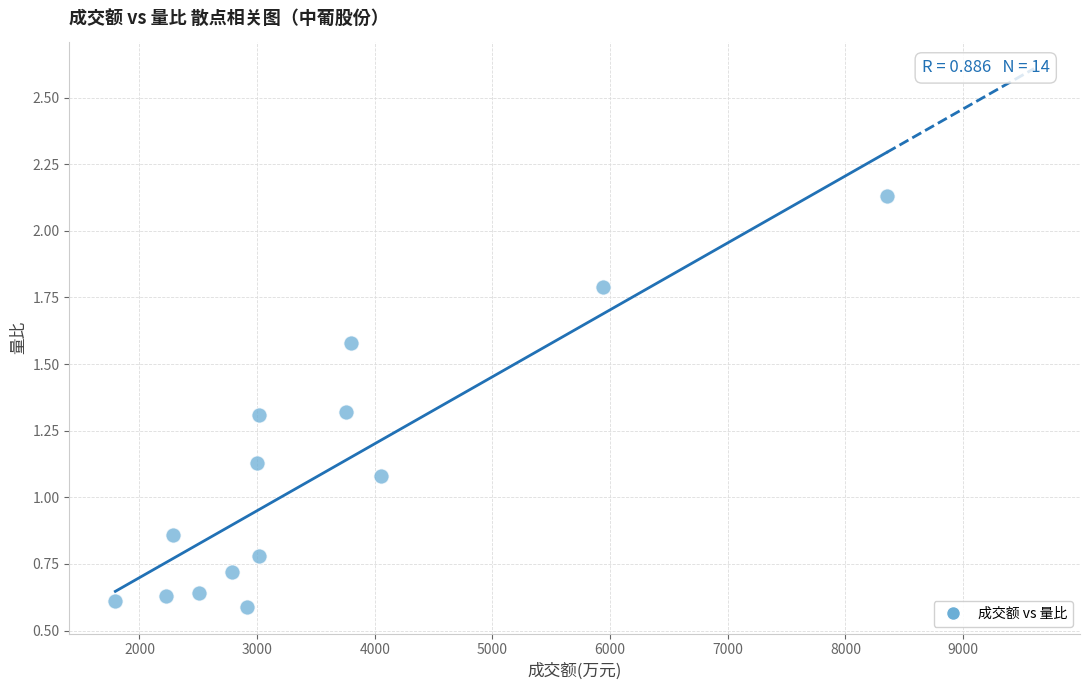

What is the range of Y values (max minus min)?

1.5